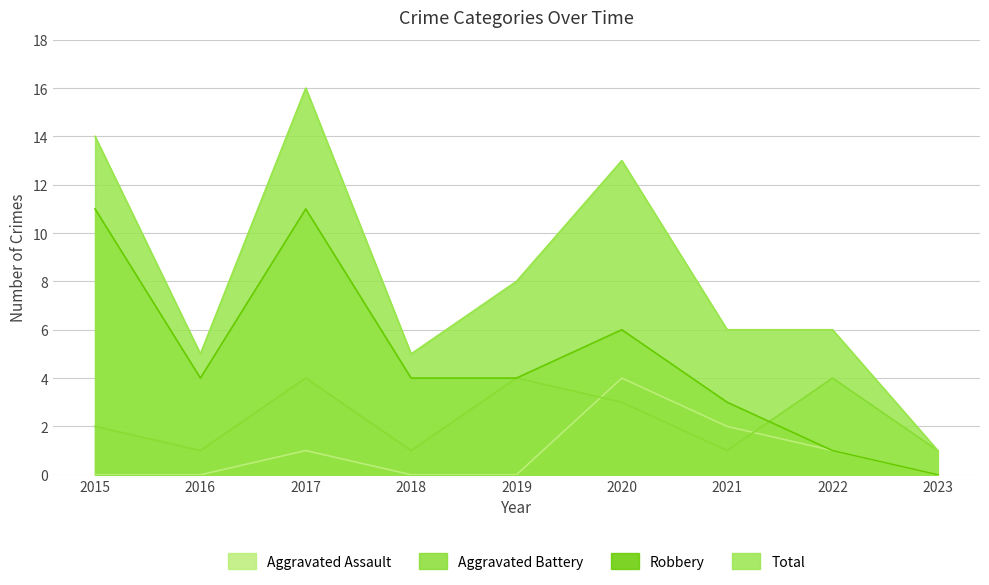

Is it true that Aggravated Battery equals 3 at 2020?

True